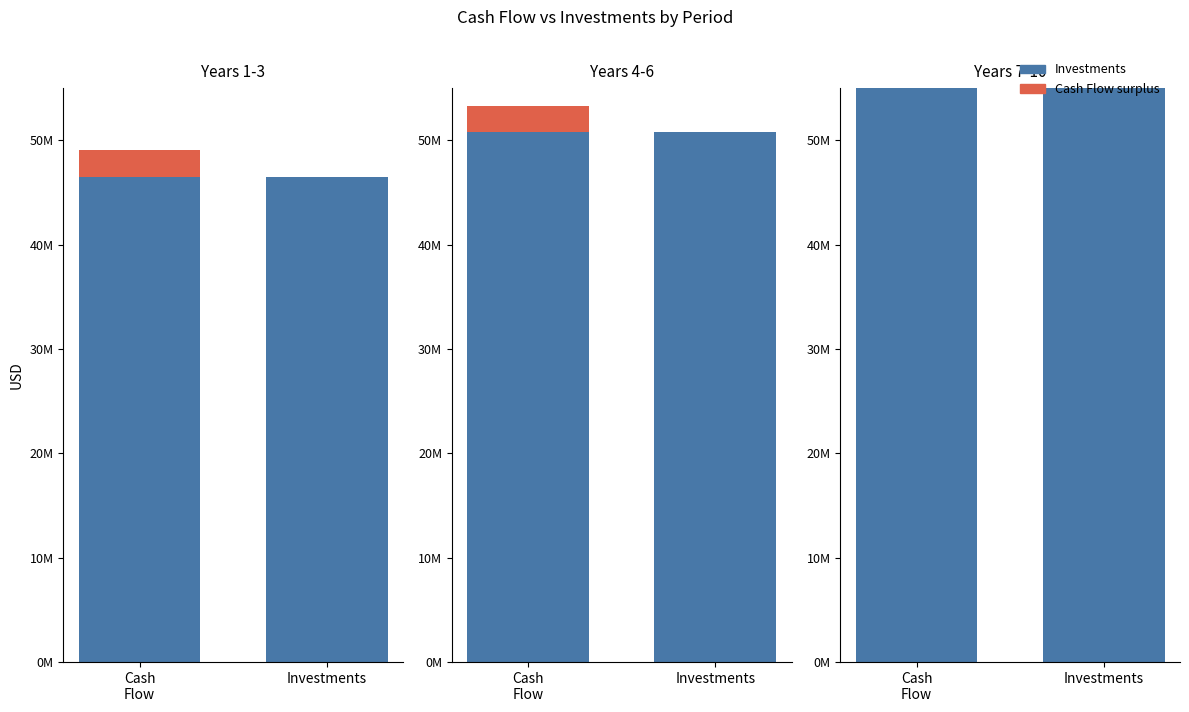

Is it true that Surplus equals 1130863.2 at Investments?

False